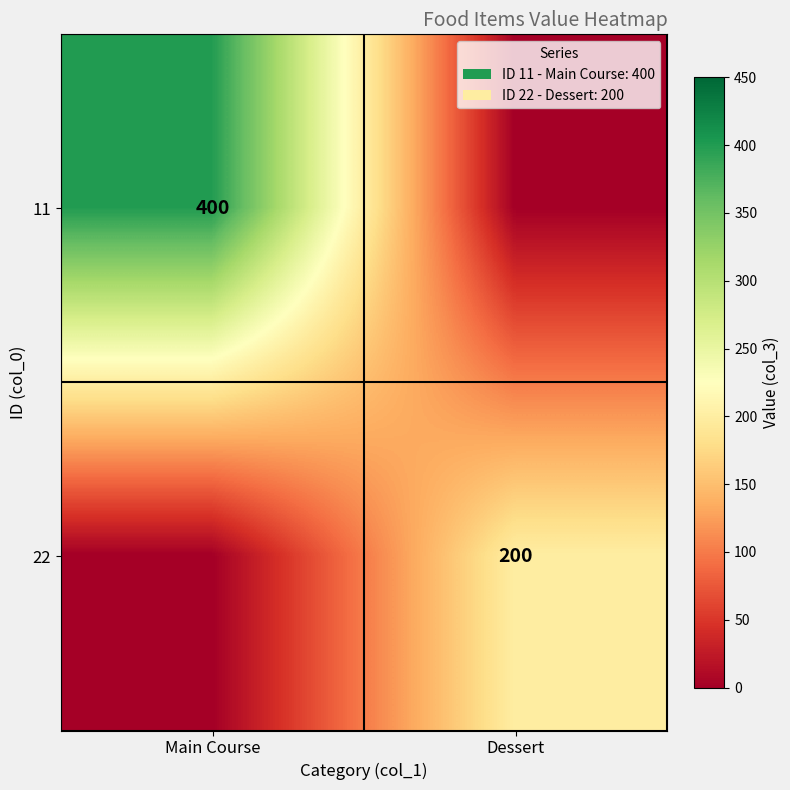

The value of 11 at Main Course is 108. True or false?

False